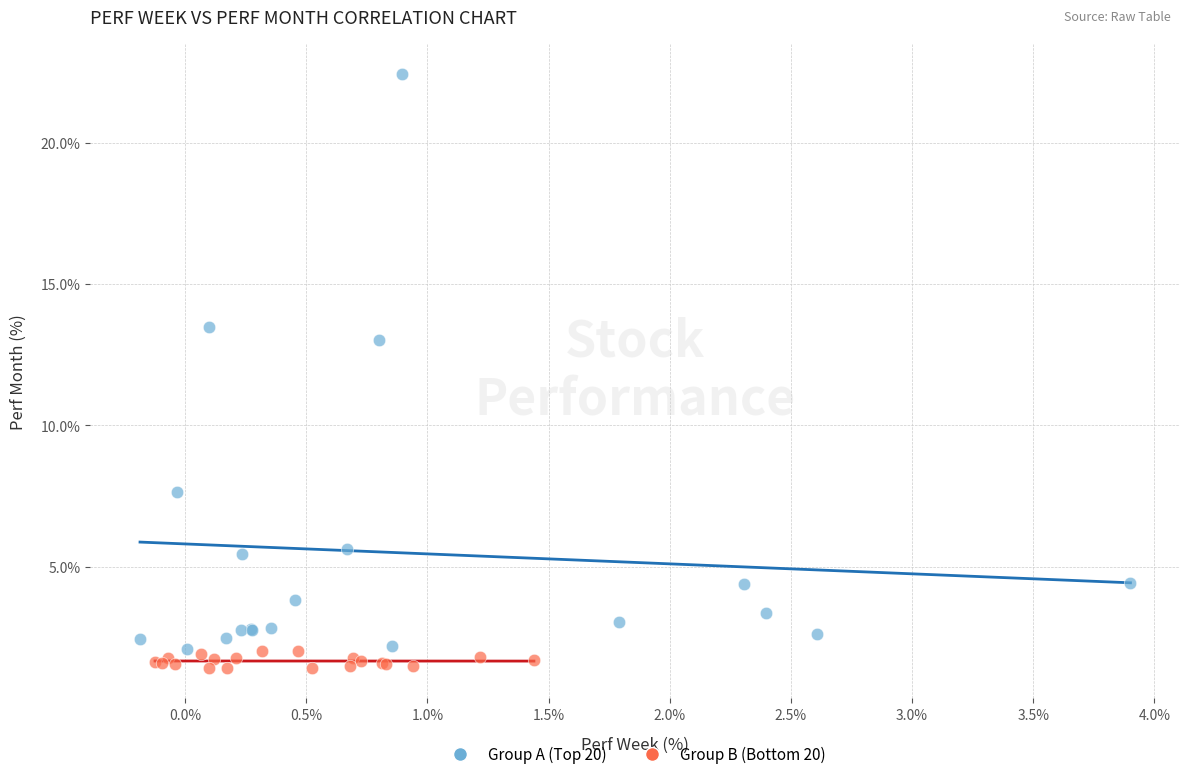

What are all the series names shown in the legend?

Group A (Top 20), Group B (Bottom 20)